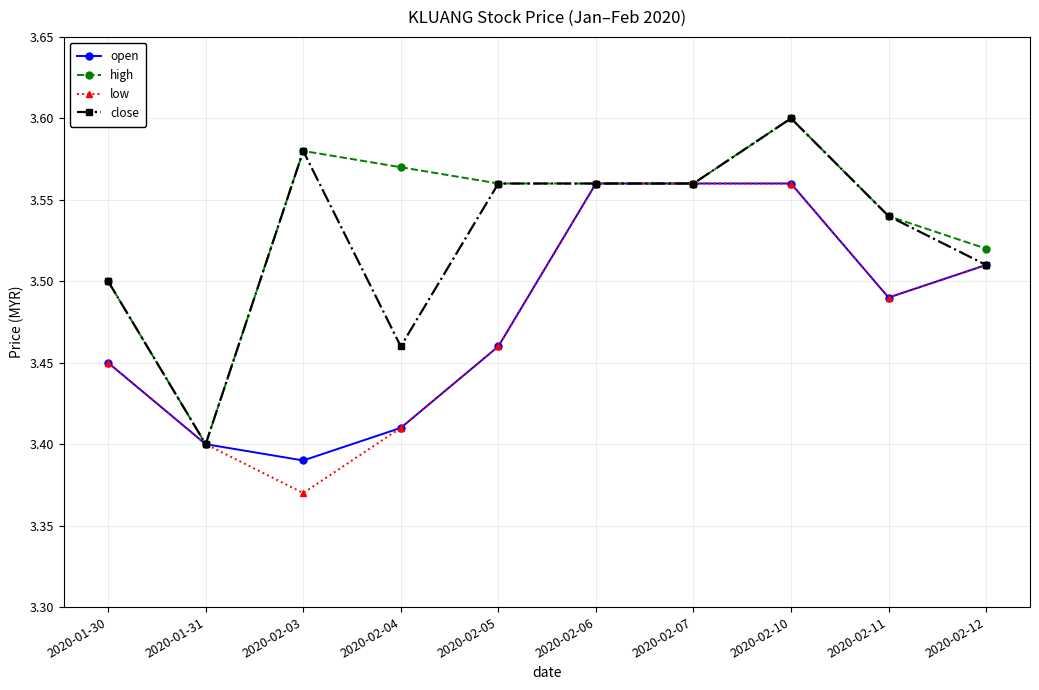

What is the label of the 7th point from the right?

2020-02-04